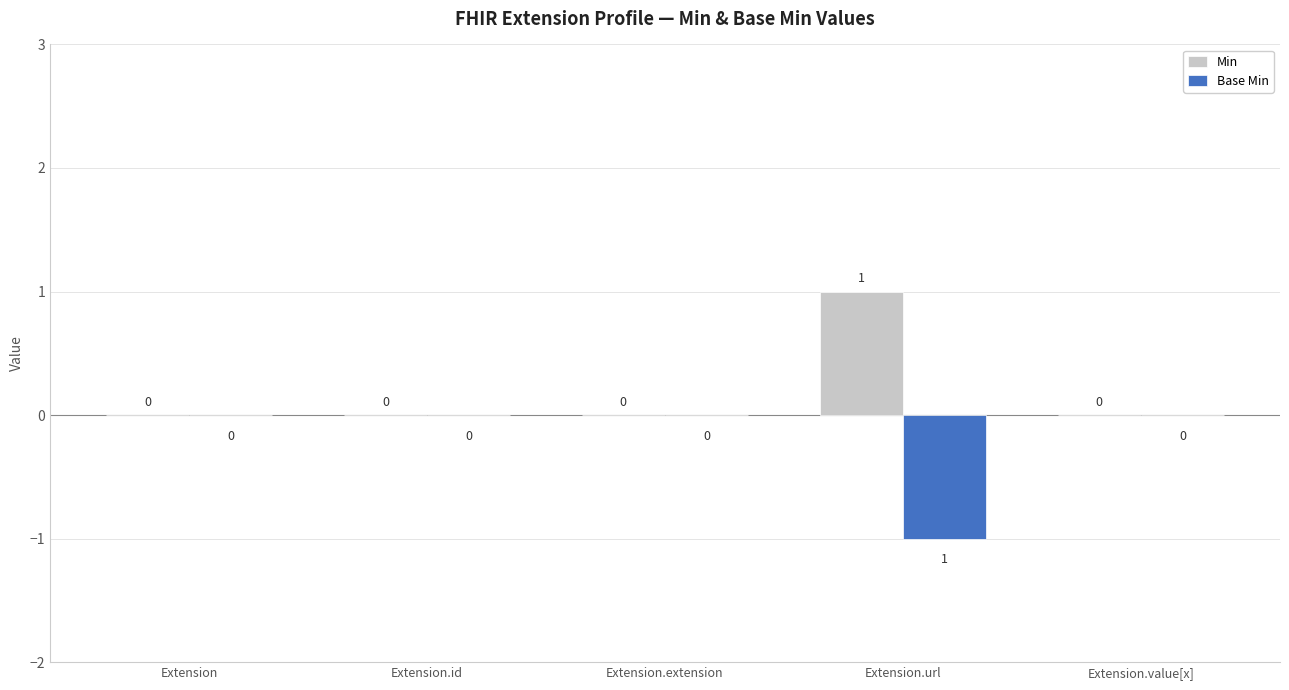

Which series has the largest total across all categories?

Min